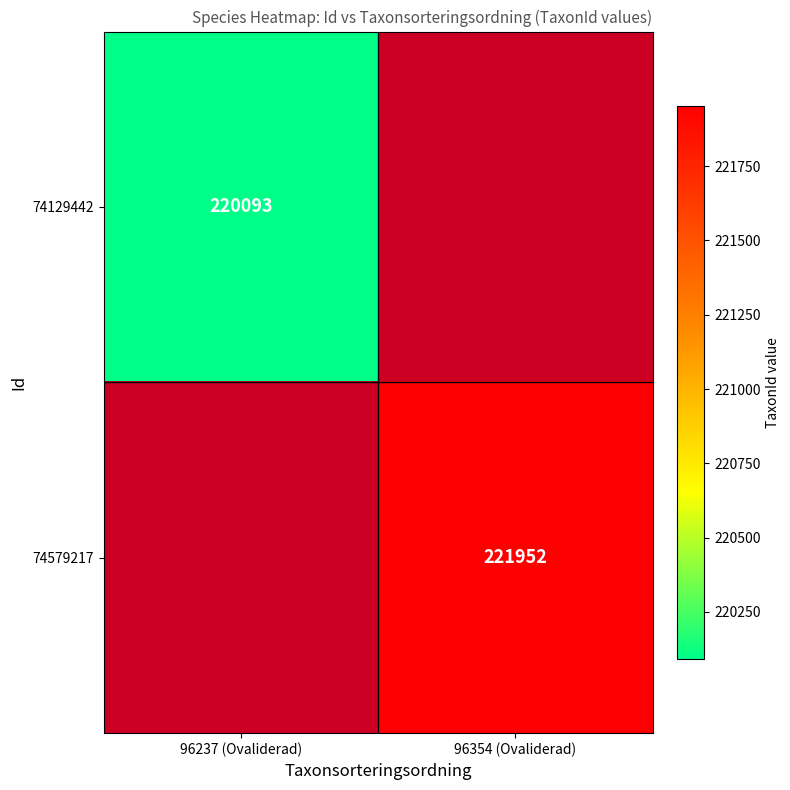

True or false: 74579217 has a value of 321101 at 96354 (Ovaliderad).

False